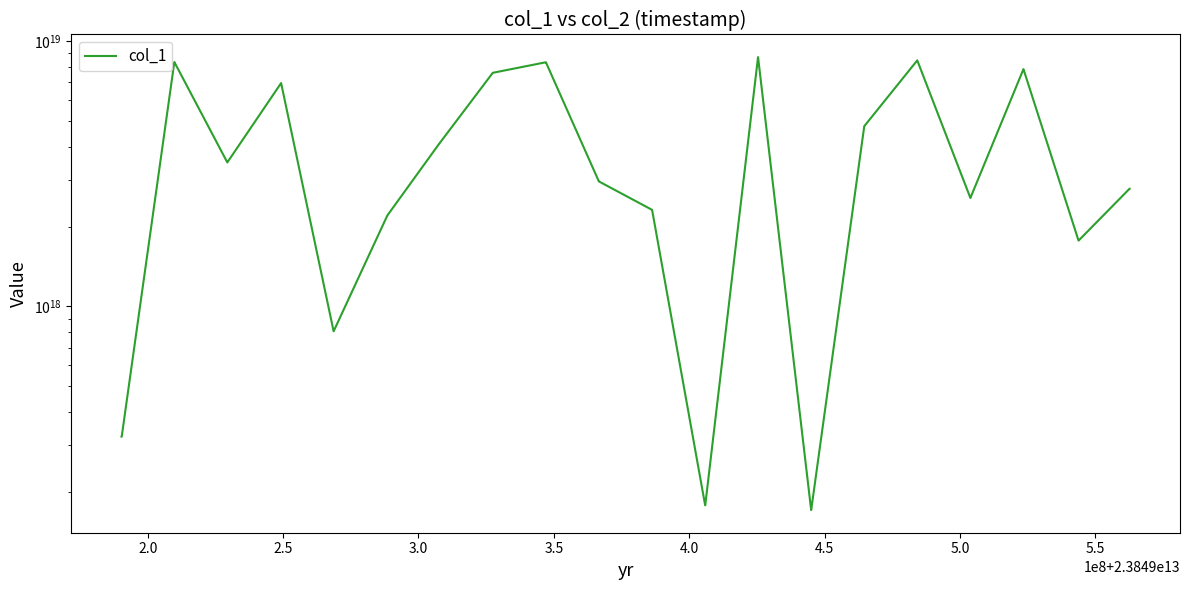

What is the minimum value shown in the chart?

170719842063326048